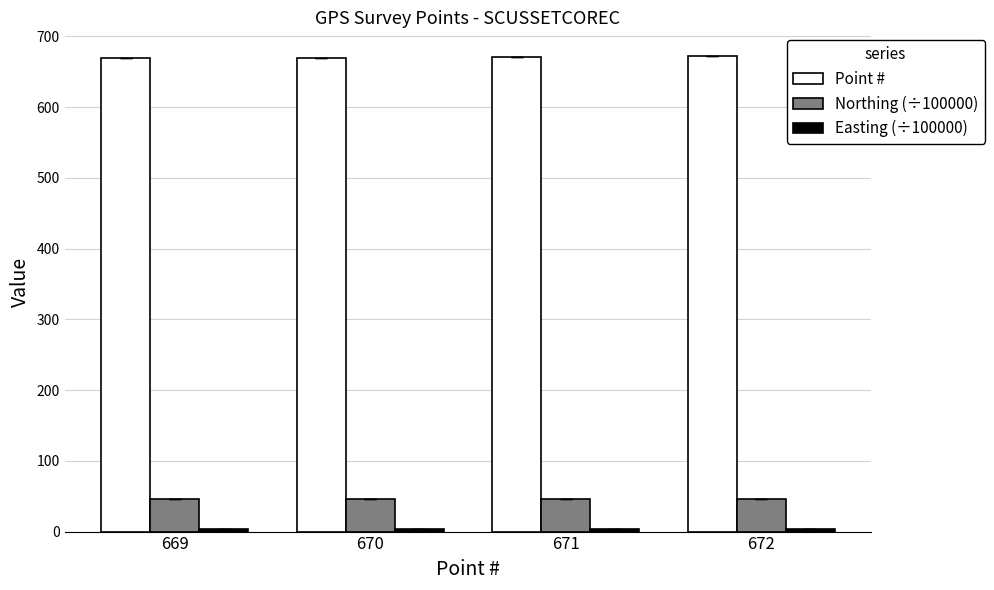

What is the greatest value displayed?

672.0